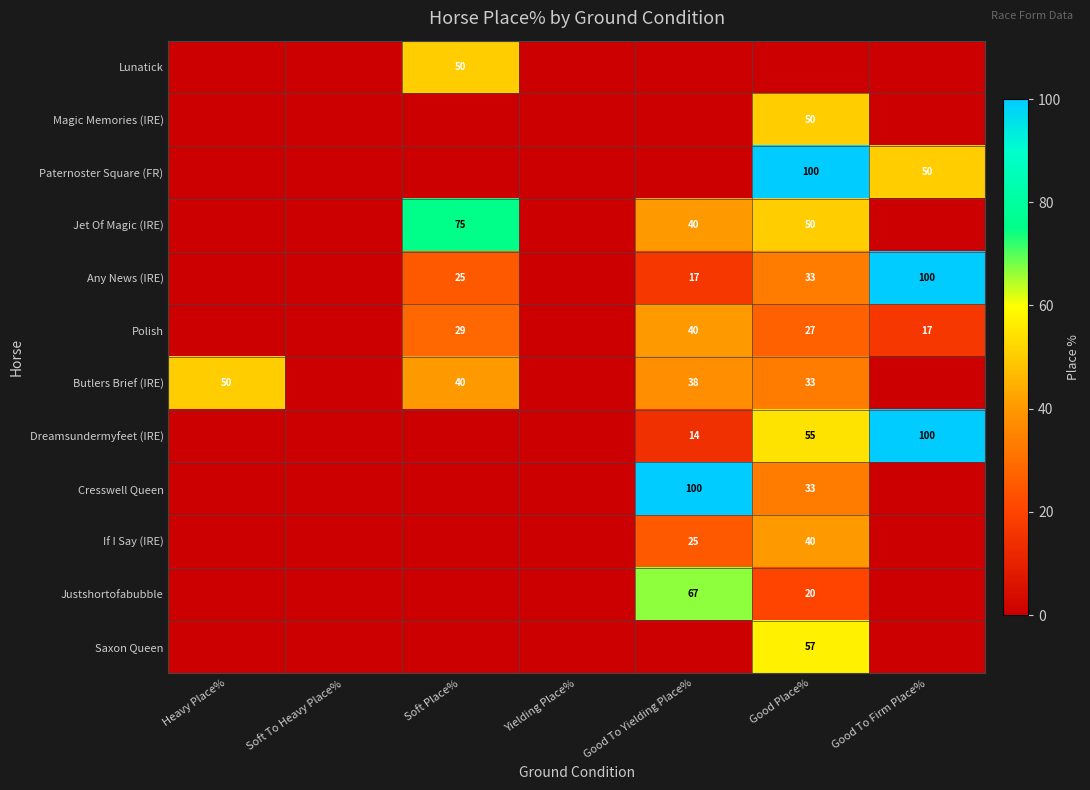

The value of Lunatick at Soft Place% is 70. True or false?

False